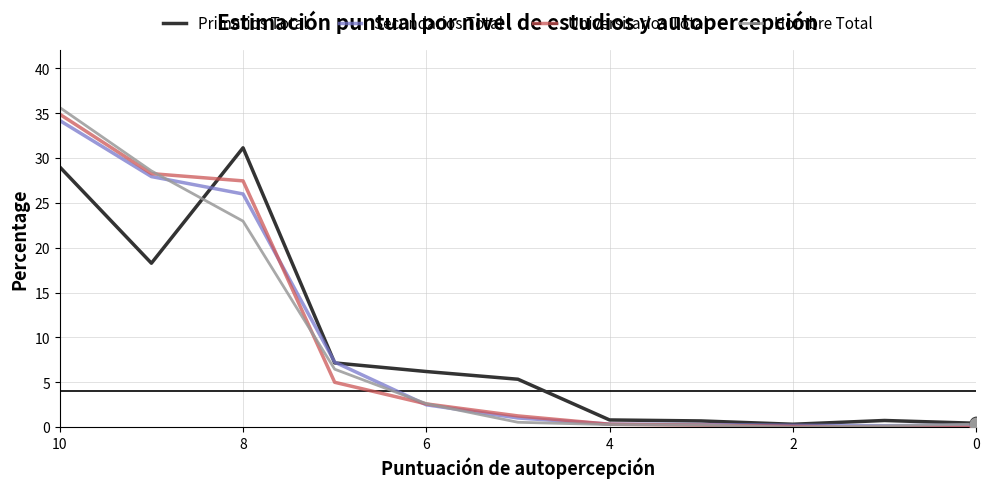

Which series reaches the maximum Y coordinate?

Hombre Total